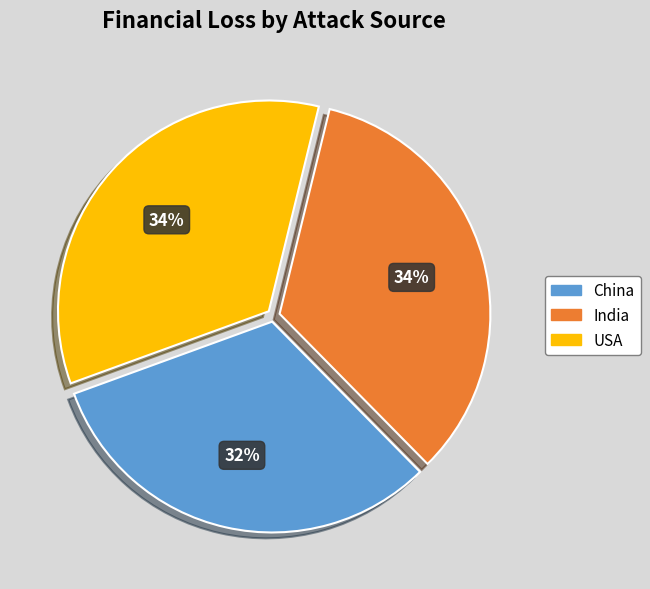

To the nearest percent, what portion does USA represent?

34%